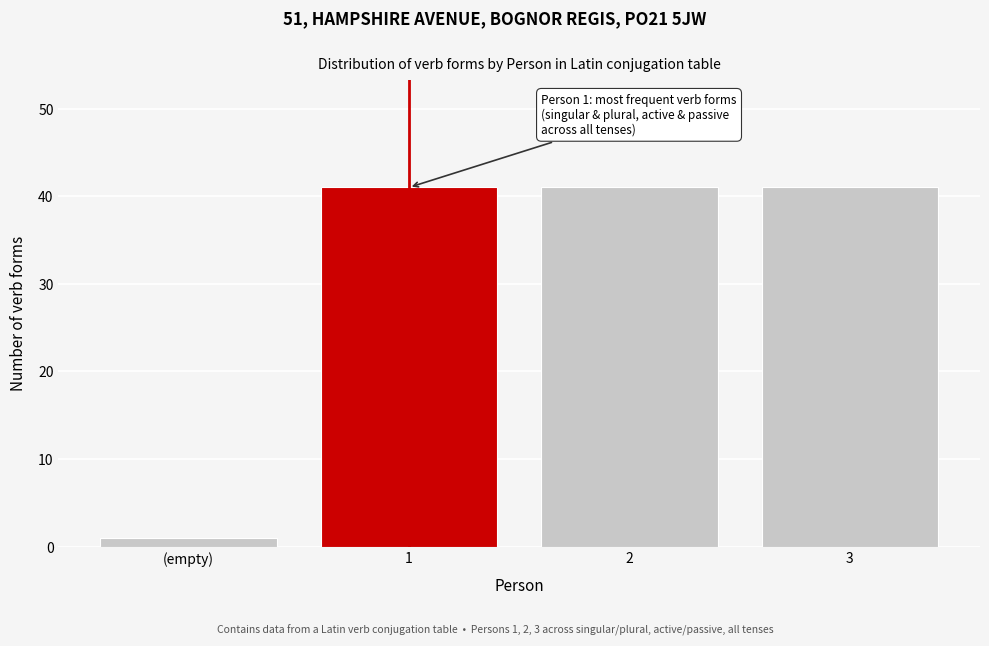

Reading right to left, transcribe all the data shown in this chart.

41	41	41	1